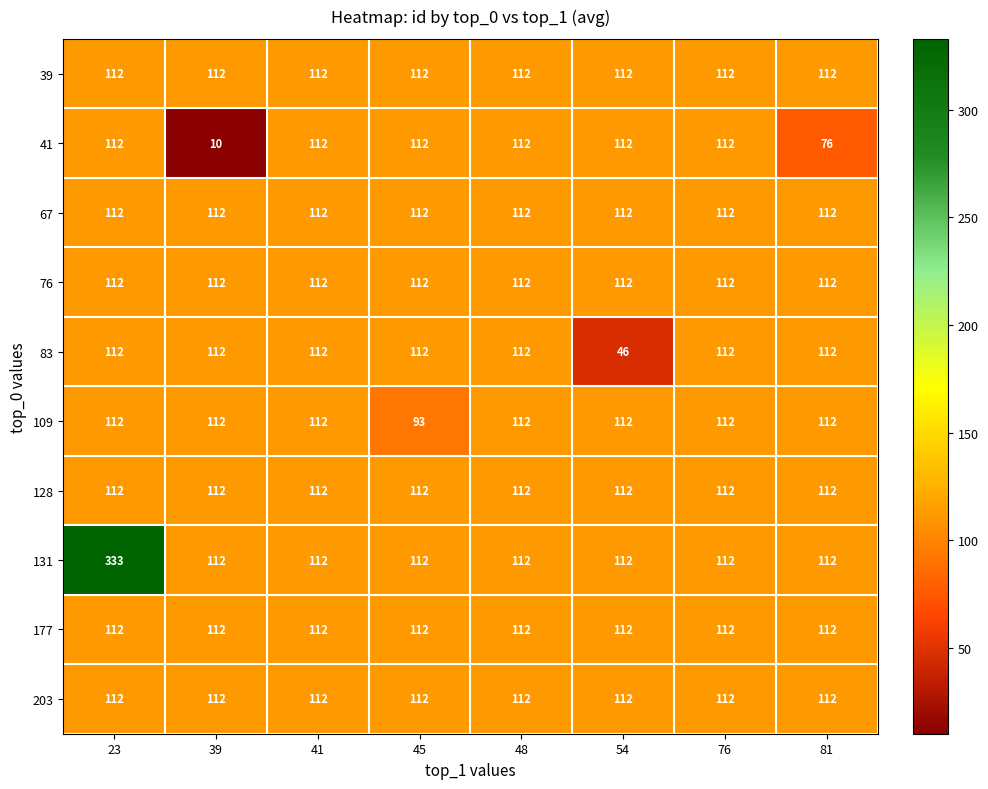

What is the approximate value of 109 at 41, to the nearest 5?

110